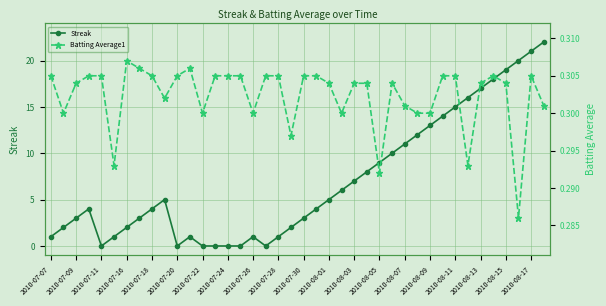

Where is the first local minimum for Streak?

2010-07-11